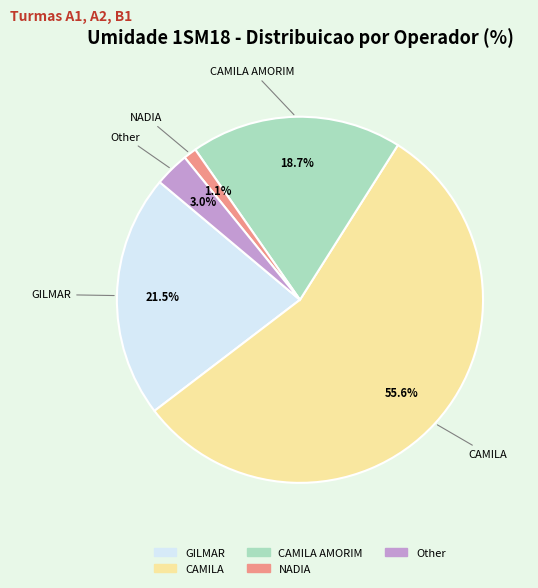

Count the number of slices in the pie.

5